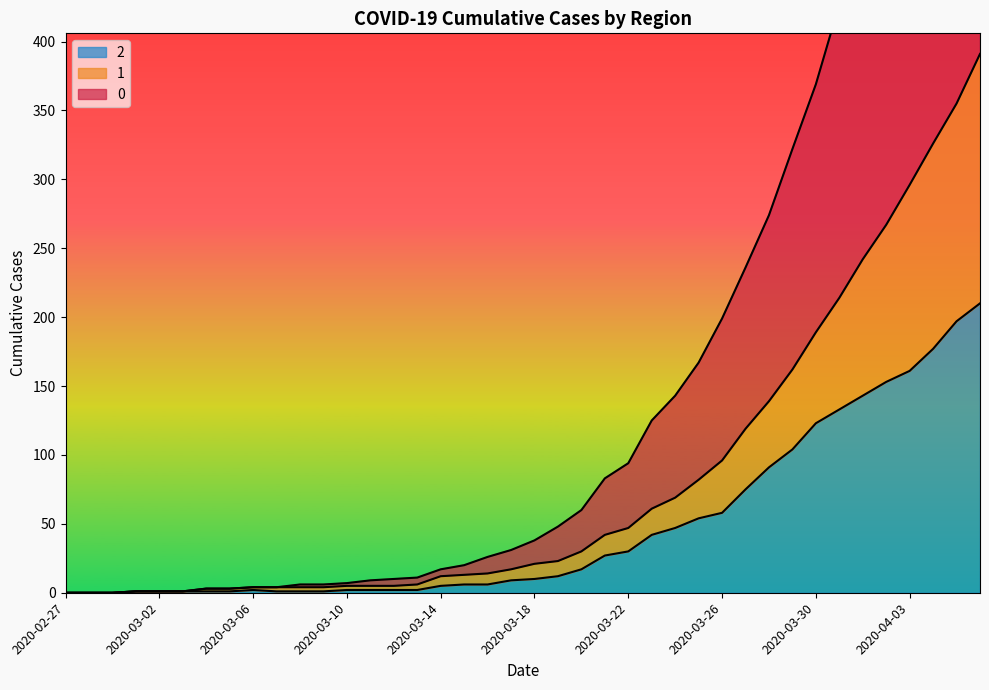

What is the difference between the second highest and minimum values in the 0 series?

688